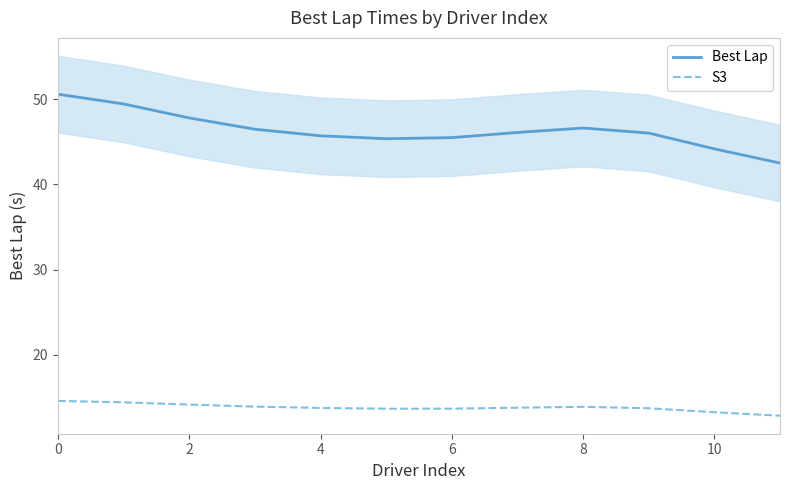

How many interior local peaks does the Best Lap series have?

1